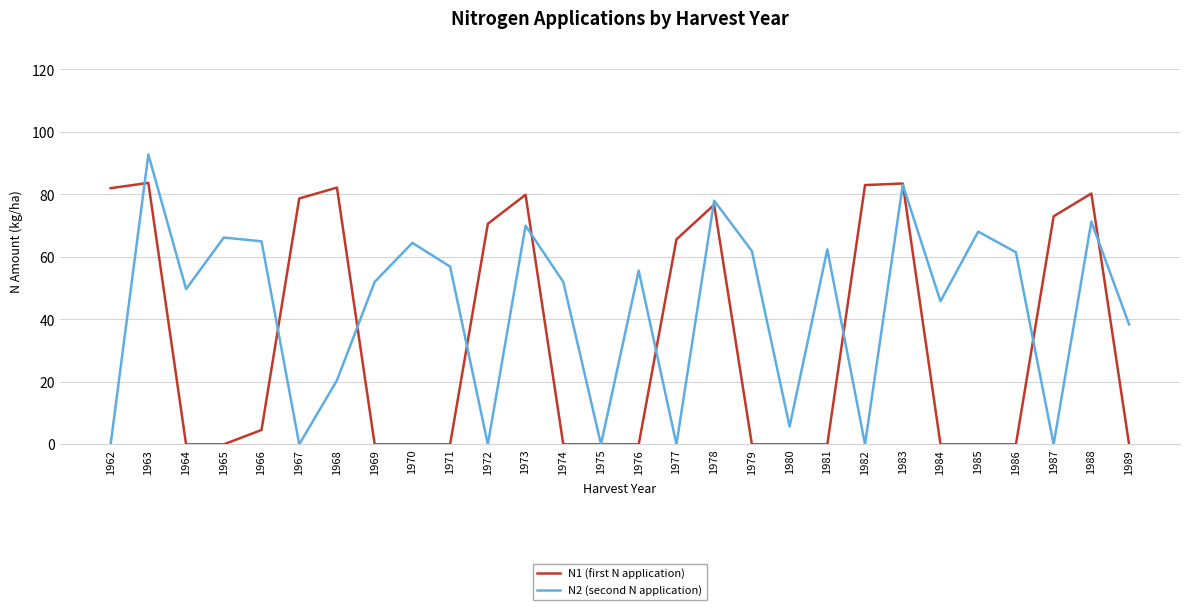

True or false: N1 (first N application) has more than 0 points higher than both neighbors.

True